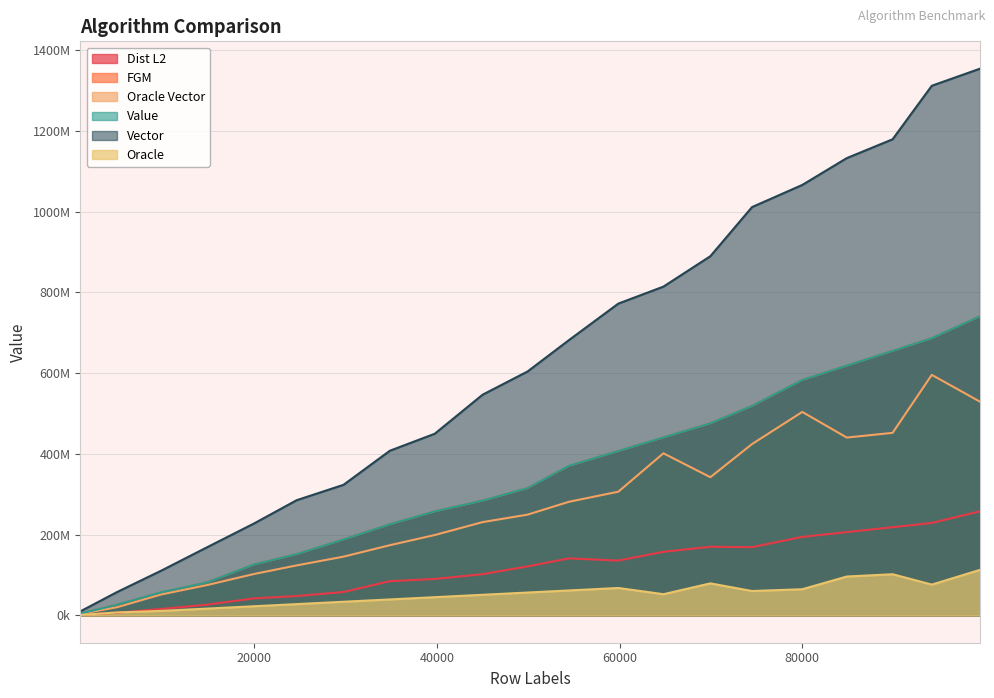

Reading left to right, transcribe all the data shown in this chart.

Dist L2: 968=1736343	5000=6491322	9800=15889408	14792=26373055	20000=42134913	24642=47920064	29768=57884310	34848=84696811	39762=90196576	45000=102075700	49928=121340687	54450=141150936	59858=135773858	64800=157479993	69938=169966101	74498=168980288	80000=194417753	84872=206257057	89888=218447853	94178=228870515	99458=257815444
FGM: 968=4653380	5000=26831915	9800=57233237	14792=81569100	20000=126451993	24642=151800792	29768=188178656	34848=225916093	39762=257760615	45000=284419782	49928=315559409	54450=370584947	59858=407379573	64800=441009294	69938=475966131	74498=519068402	80000=583314780	84872=618835938	89888=655407305	94178=686673353	99458=741276787
Oracle Vector: 968=3734544	5000=20310000	9800=51822400	14792=74936272	20000=102640000	24642=123801408	29768=145446448	34848=173821824	39762=199048572	45000=231030000	49928=249540144	54450=281397600	59858=306353244	64800=401500800	69938=342276572	74498=424340608	80000=504000000	84872=440485680	89888=452136640	94178=595770028	99458=529315476
Value: 968=4568431	5000=26750277	9800=57174118	14792=81495018	20000=126383019	24642=151717934	29768=188097607	34848=225838062	39762=257680618	45000=284334273	49928=315469397	54450=370503424	59858=407300062	64800=440926142	69938=475884472	74498=518979887	80000=583227631	84872=618744701	89888=655311535	94178=686584985	99458=741189326
Vector: 968=10076880	5000=58030000	9800=110642000	14792=168244208	20000=227960000	24642=285305076	29768=323399552	34848=407860992	39762=449946792	45000=546660000	49928=604228656	54450=681822900	59858=772287916	64800=814406400	69938=889751236	74498=1011384848	80000=1066240000	84872=1132701712	89888=1179330560	94178=1311899540	99458=1354220128
Oracle: 968=1097712	5000=7290000	9800=11113200	14792=16774128	20000=22680000	24642=27944028	29768=33756912	34848=39517632	39762=45090108	45000=51030000	49928=56618352	54450=61746300	59858=67878972	64800=52488000	69938=79309692	74498=60343380	80000=64800000	84872=96244848	89888=101932992	94178=76284180	99458=112785372